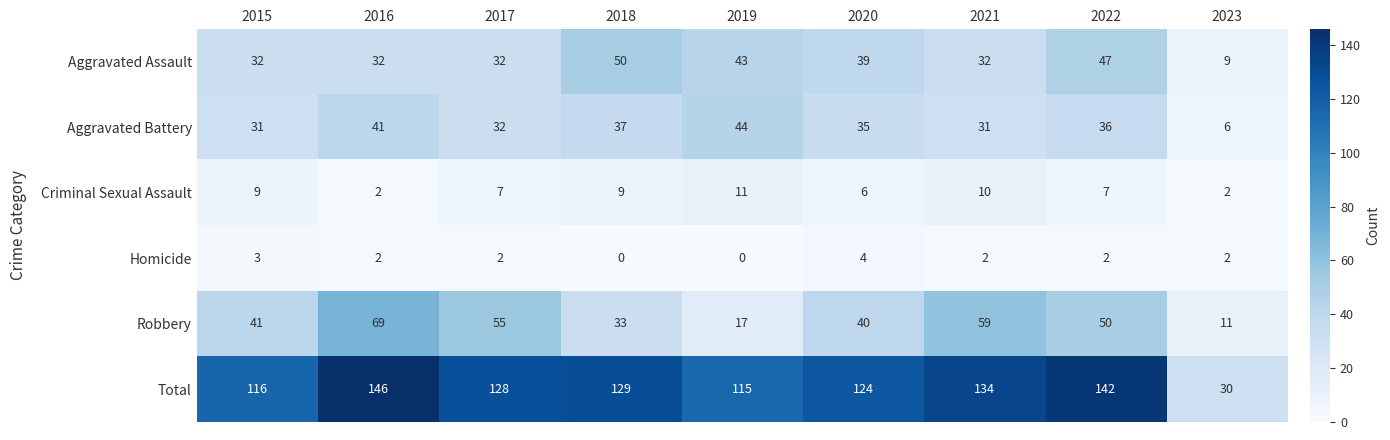

Which series changed the most between 2022 and 2023?

Total